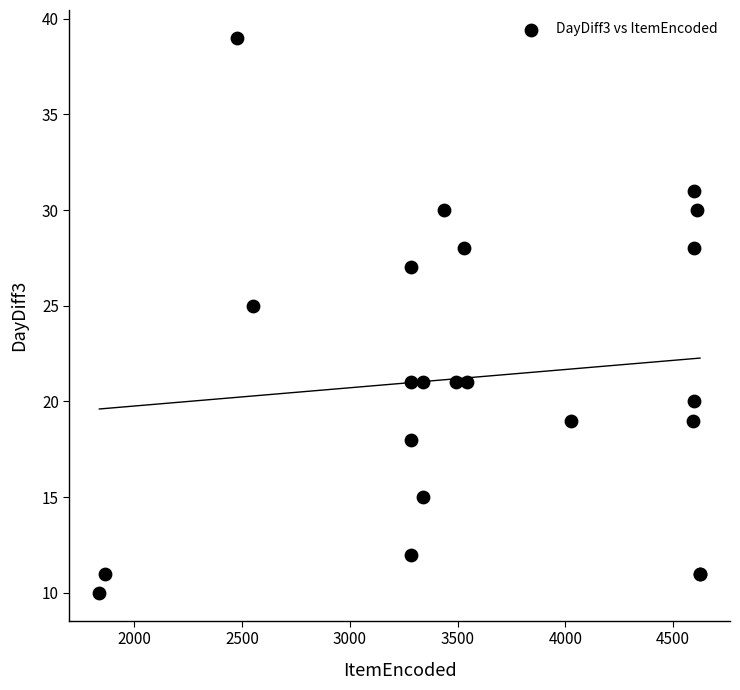

What Y value in the scatter plot is closest to 24?

25